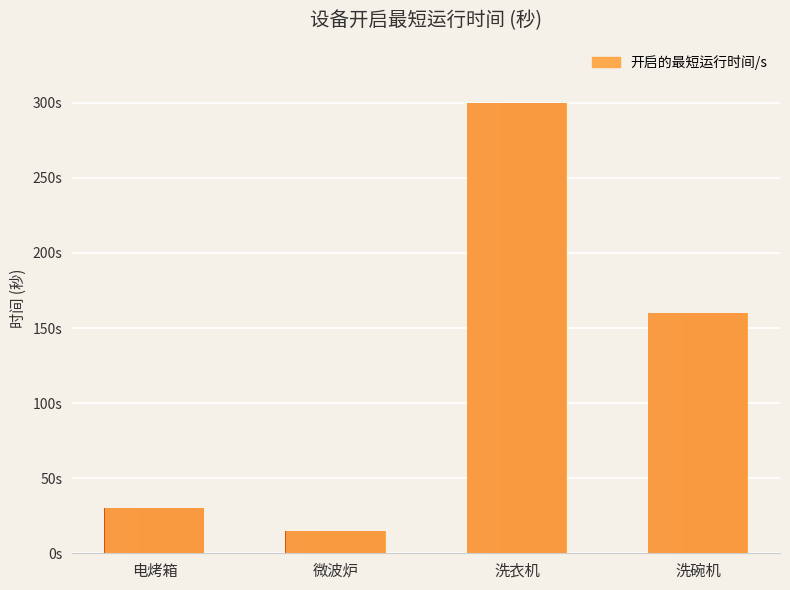

Which has a higher value, 洗衣机 or 洗碗机?

洗衣机